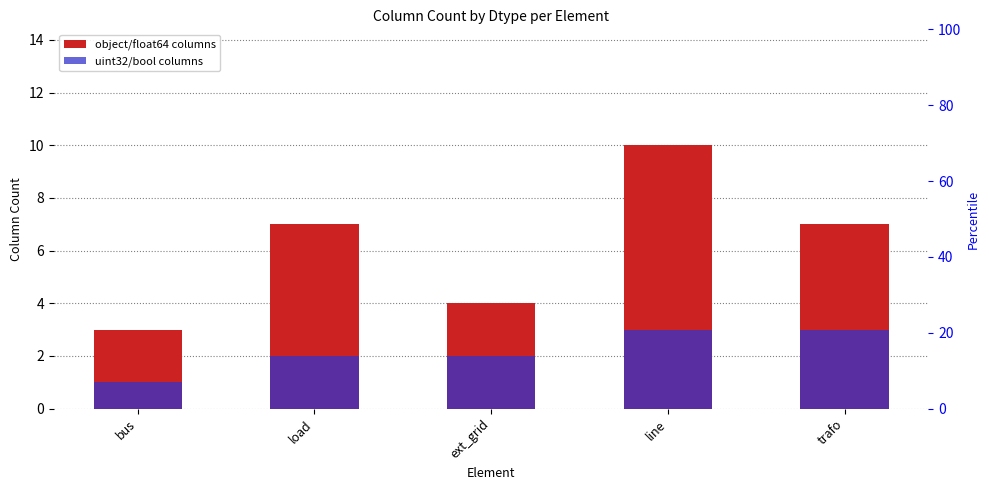

List the series in order of their overall mean, highest first.

object/float64 columns, uint32/bool columns